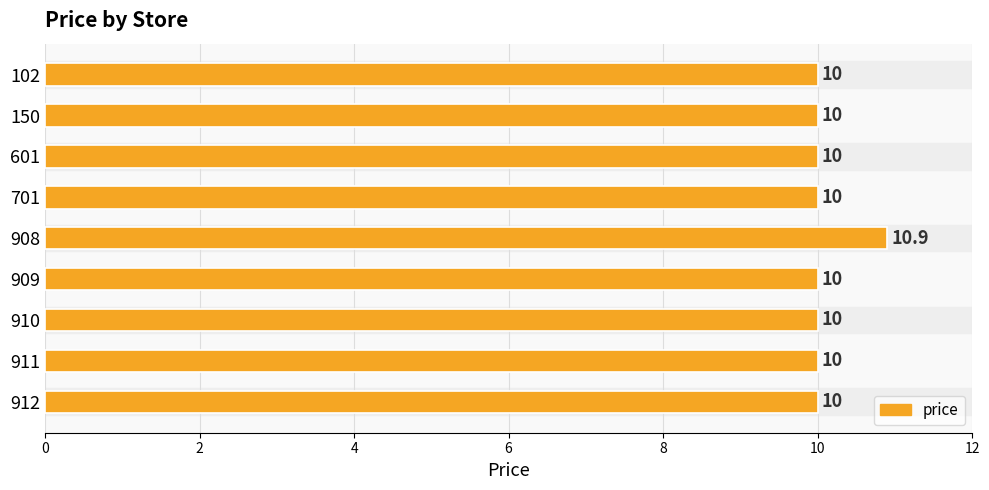

What is the average value?

10.1